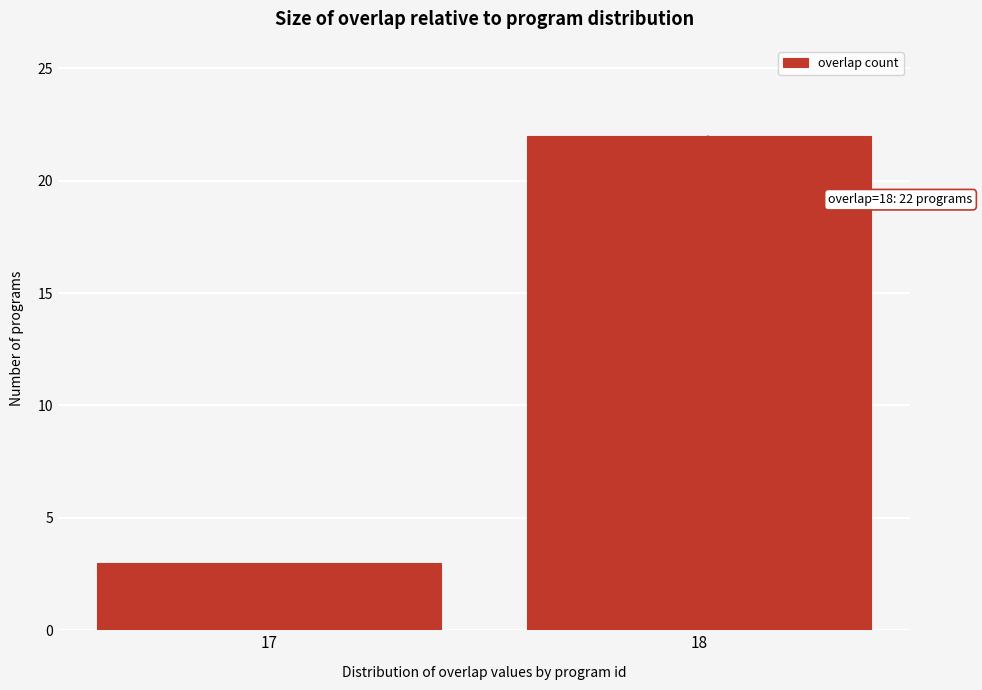

Reading left to right, list all the values displayed in this chart.

17=3	18=22